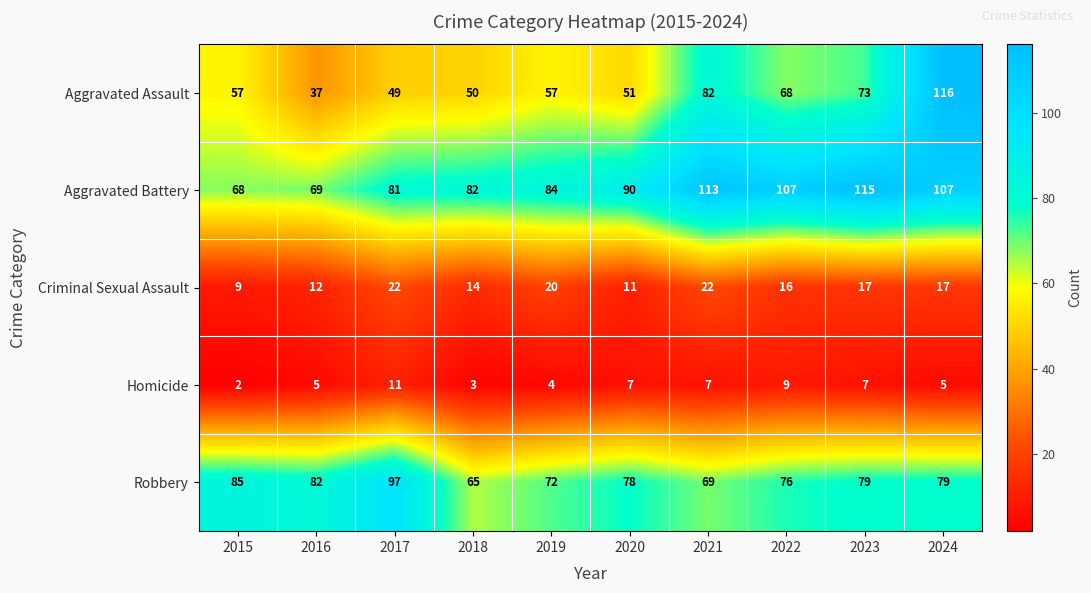

Which category has the lowest value across all series?

2015